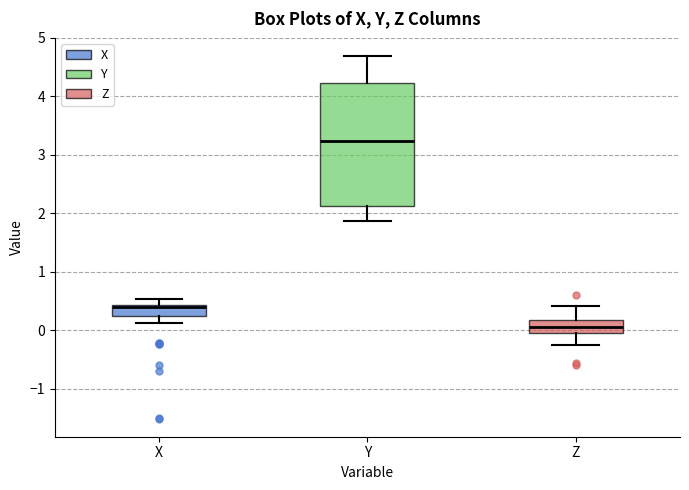

Where is the upper edge of the box for X on the y-axis? The values are not printed on the chart, so give them approximately, as read against the axis.

0.4